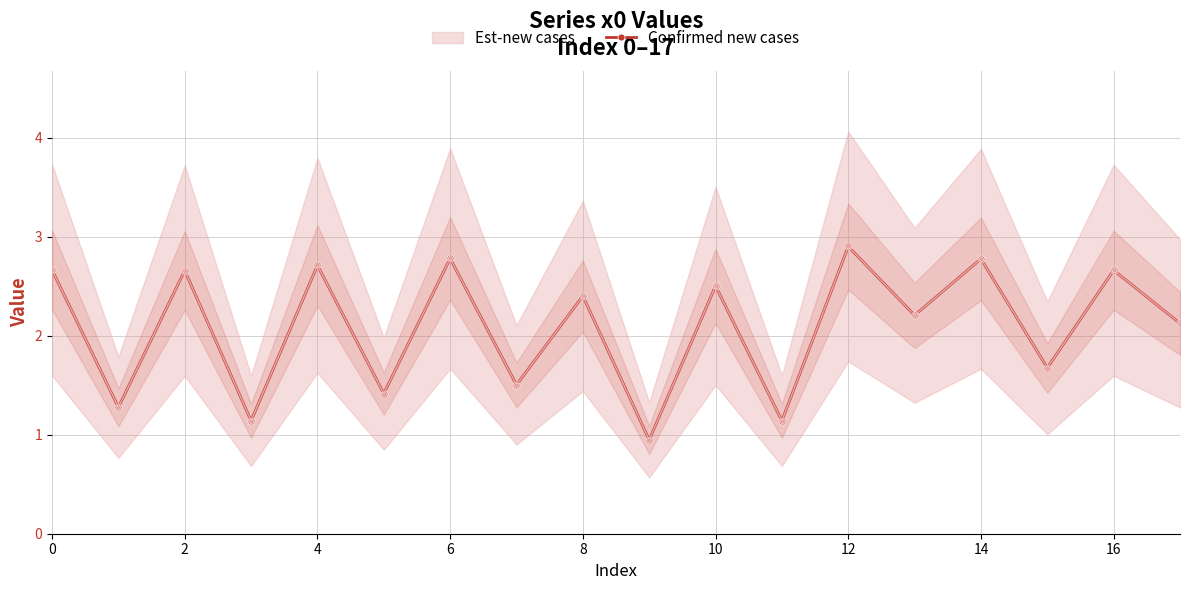

What is the minimum value shown in the chart?

0.9